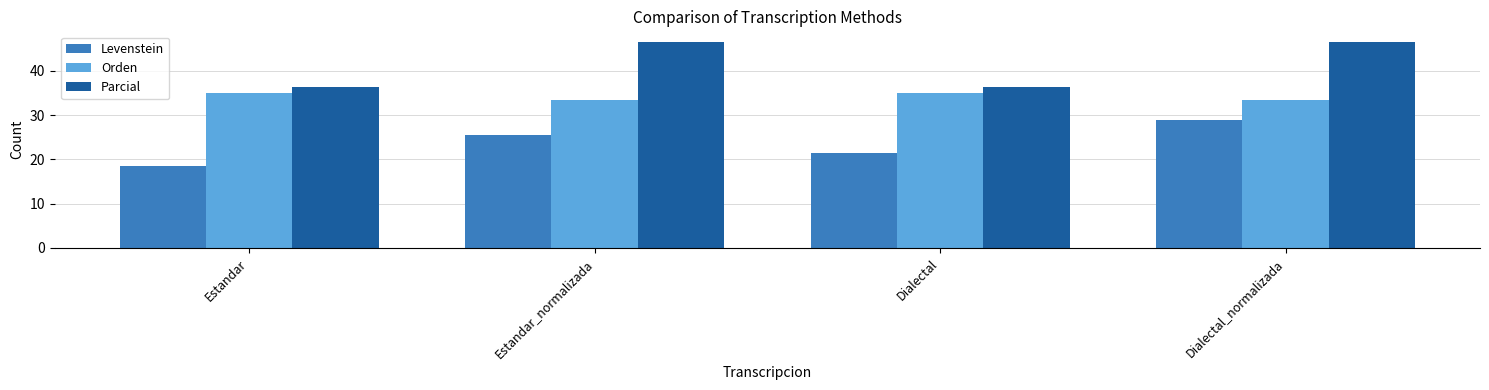

What are all the series names shown in the legend?

Levenstein, Orden, Parcial